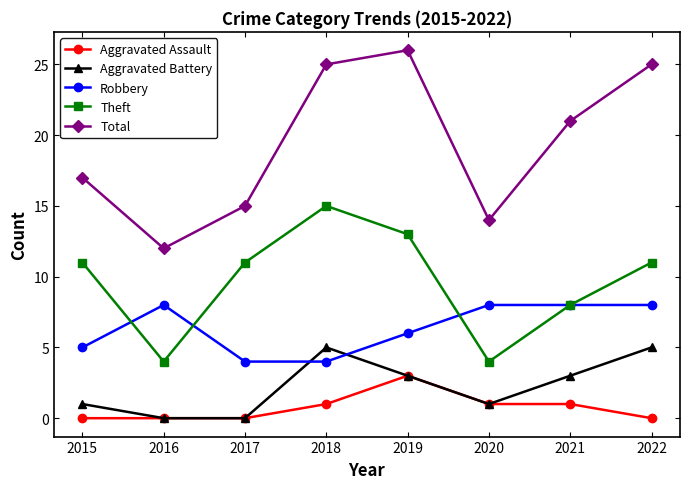

Does the chart have visible grid lines?

No